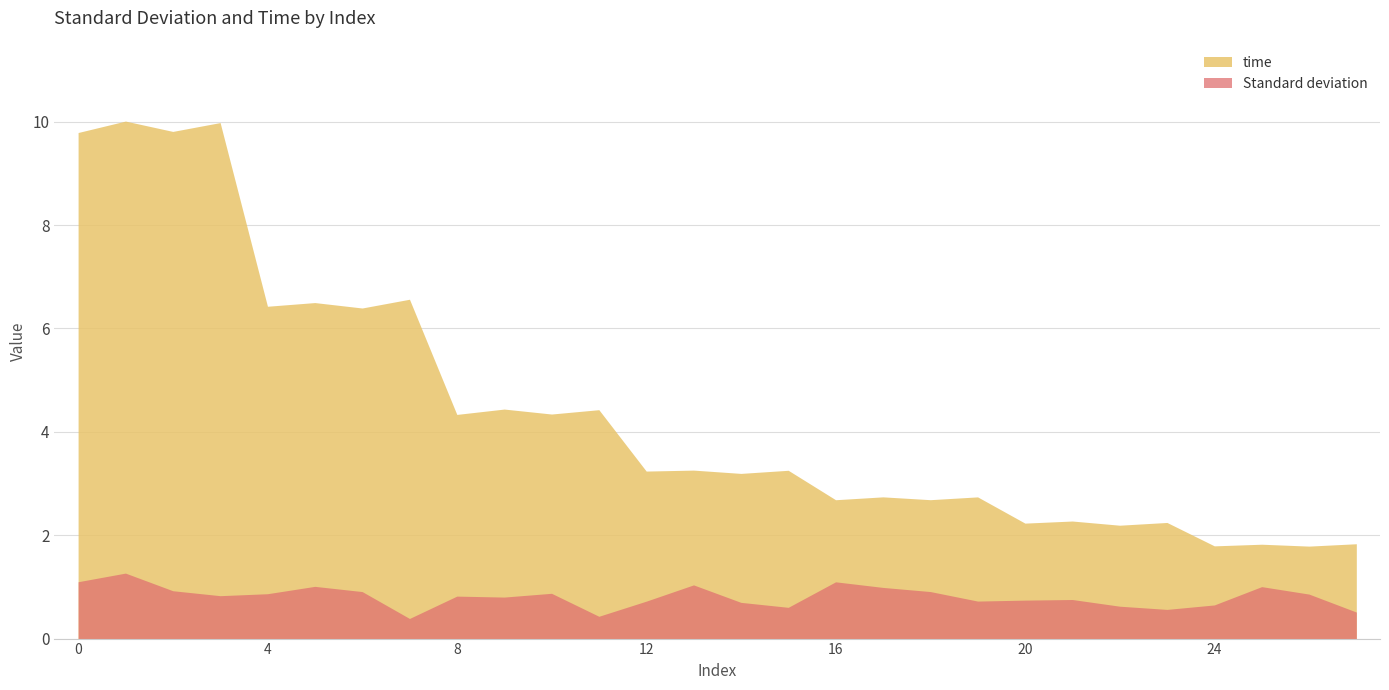

True or false: Standard deviation and time intersect in this chart.

False